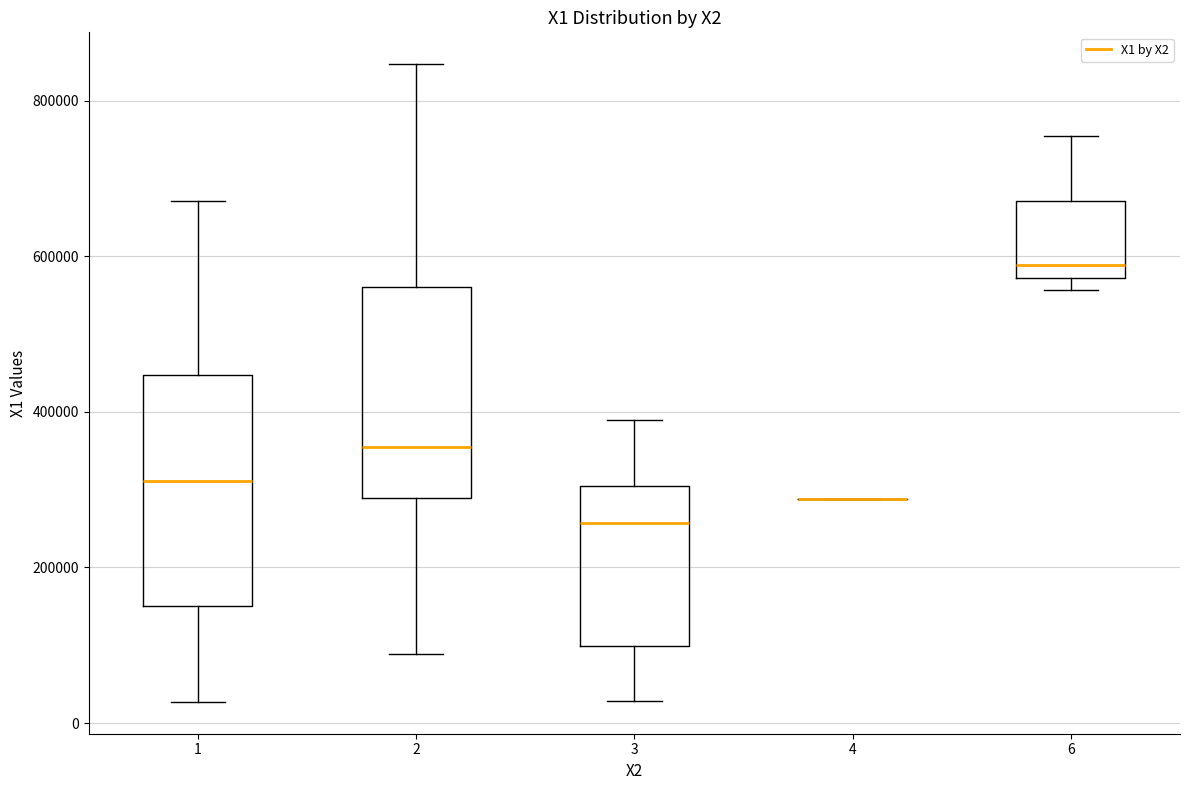

Reading left to right, transcribe this box plot: for each box, give where its median line is, the range the box spans, and where its two whiskers end, as read against the y-axis. The values are not printed on the chart, so give them approximately, as read against the axis.

1: median 320000, box 160000 to 440000, whiskers 20000 to 680000
2: median 360000, box 280000 to 560000, whiskers 80000 to 840000
3: median 260000, box 100000 to 300000, whiskers 20000 to 380000
4: box collapsed to a line at 280000, whiskers 280000 to 280000
6: median 580000 (just above the box's lower edge), box 580000 to 680000, whiskers 560000 to 760000